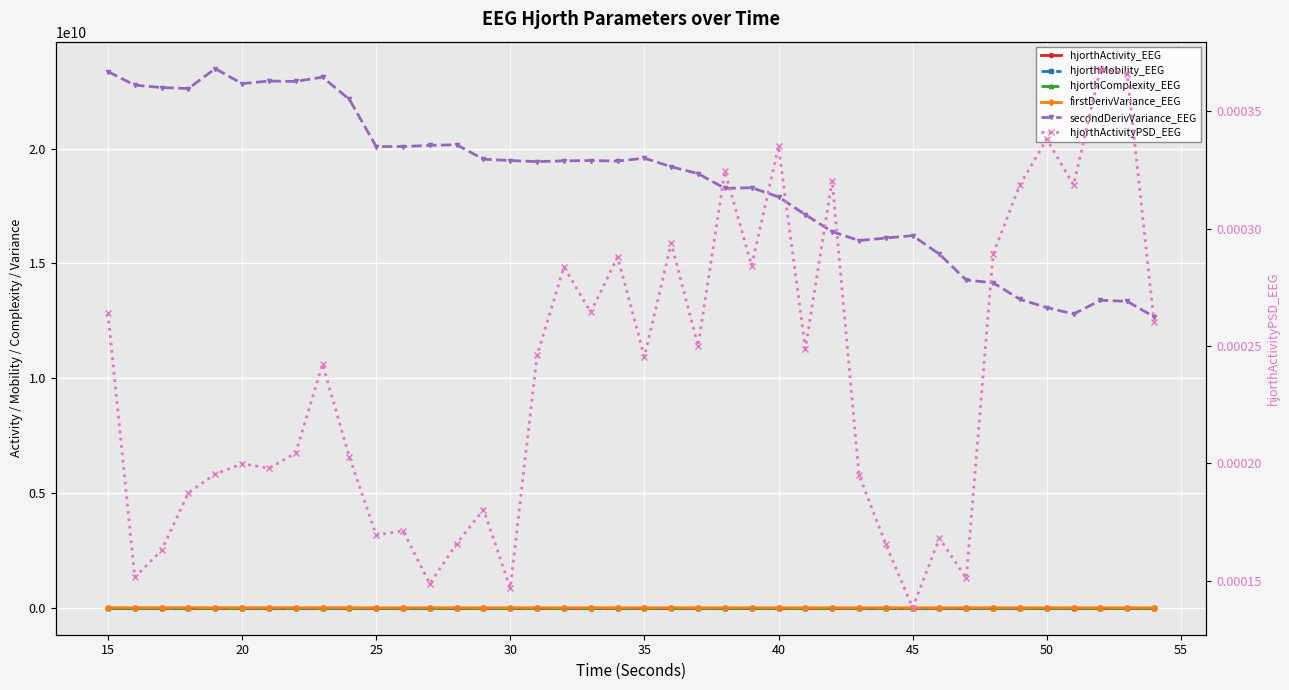

Reading left to right, extract all data points from this chart.

hjorthActivity_EEG: 1085.3	1053.7	593.1	590.0	555.6	571.6	557.9	542.1	541.0	538.1	485.6	416.8	449.7	447.0	545.4	578.5	534.7	523.1	515.4	491.2	468.5	455.2	454.5	445.0	455.4	439.4	449.9	408.3	396.8	293.0	264.1	322.8	350.2	346.1	341.7	375.8	391.3	465.2	488.1	470.5
hjorthMobility_EEG: 43.9	44.1	56.5	56.6	58.9	57.2	58.1	58.7	58.8	57.8	58.1	62.0	59.9	60.1	54.2	52.7	54.5	54.9	55.3	56.3	57.6	57.8	57.3	57.1	56.5	56.8	55.3	56.6	57.0	65.5	69.0	61.3	57.3	57.3	56.7	53.7	52.4	50.7	49.9	49.7
hjorthComplexity_EEG: 2.4	2.4	1.9	1.9	1.9	1.9	1.9	1.9	1.9	1.9	1.9	1.8	1.9	1.9	2.0	2.1	2.0	2.0	2.0	2.0	1.9	1.9	2.0	2.0	2.0	2.0	2.0	2.0	2.0	1.7	1.6	1.8	1.9	1.9	2.0	2.0	2.1	2.1	2.1	2.1
firstDerivVariance_EEG: 2093699.8	2048020.1	1892704.6	1890195.6	1930097.5	1871795.7	1880198.9	1865235.5	1869059.9	1797112.3	1637826.5	1600620.0	1614786.0	1614760.7	1600005.4	1606681.4	1589880.3	1579264.8	1577792.8	1554678.7	1554439.7	1521912.5	1493230.4	1450568.5	1454141.0	1417613.3	1376112.6	1306618.4	1287718.5	1258394.1	1257378.2	1213190.9	1151220.2	1135748.3	1097287.7	1084672.9	1072707.3	1194942.9	1215905.5	1164386.3
secondDerivVariance_EEG: 23356969502.9	22767195986.8	22661697357.7	22619248828.5	23486415263.8	22833150325.2	22945836650.5	22927859707.5	23115713742.1	22147631868.7	20091932185.2	20091949209.8	20143032632.1	20170995025.6	19540548762.8	19480894038.7	19436581186.7	19468304227.6	19483628350.2	19457990371.5	19585992313.5	19212135309.0	18913490553.6	18270132423.7	18298742770.5	17900463139.5	17123252737.4	16387006387.3	15998483904.8	16106563486.3	16210908096.9	15402262145.1	14275713335.2	14157921596.4	13438232954.4	13077619049.4	12797932567.6	13392824908.7	13349035690.7	12672956376.5
hjorthActivityPSD_EEG: 0.0	0.0	0.0	0.0	0.0	0.0	0.0	0.0	0.0	0.0	0.0	0.0	0.0	0.0	0.0	0.0	0.0	0.0	0.0	0.0	0.0	0.0	0.0	0.0	0.0	0.0	0.0	0.0	0.0	0.0	0.0	0.0	0.0	0.0	0.0	0.0	0.0	0.0	0.0	0.0